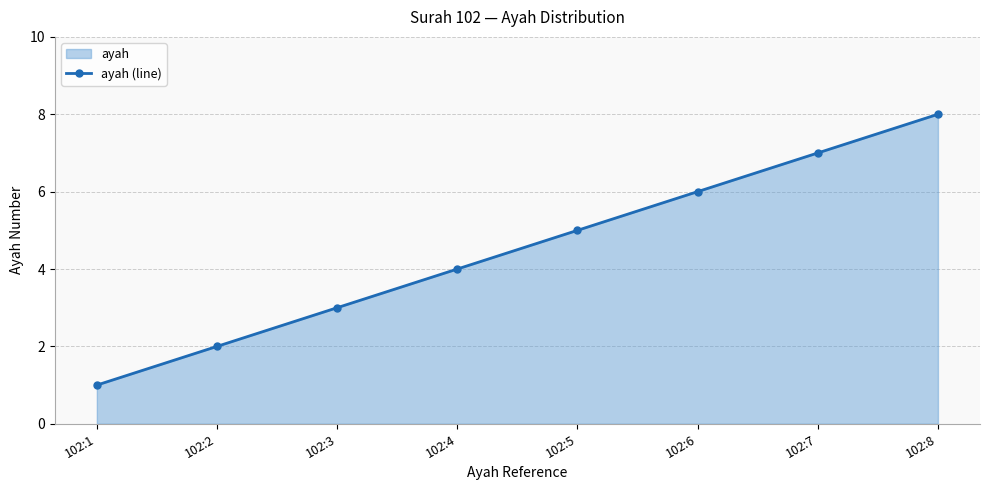

The value at 102:5 is 3. True or false?

False